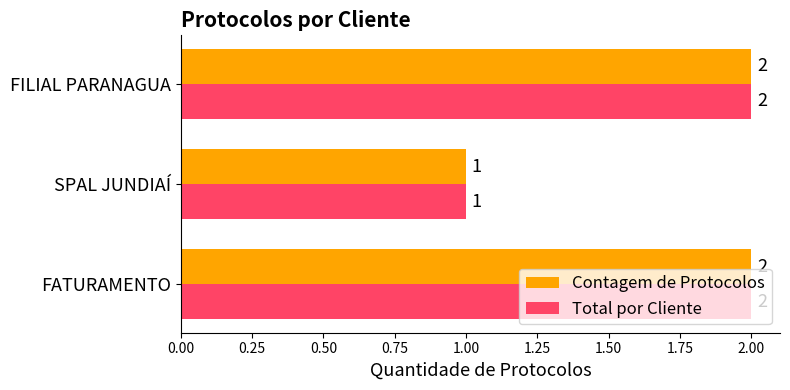

What is the total value across all series at FILIAL PARANAGUA?

4